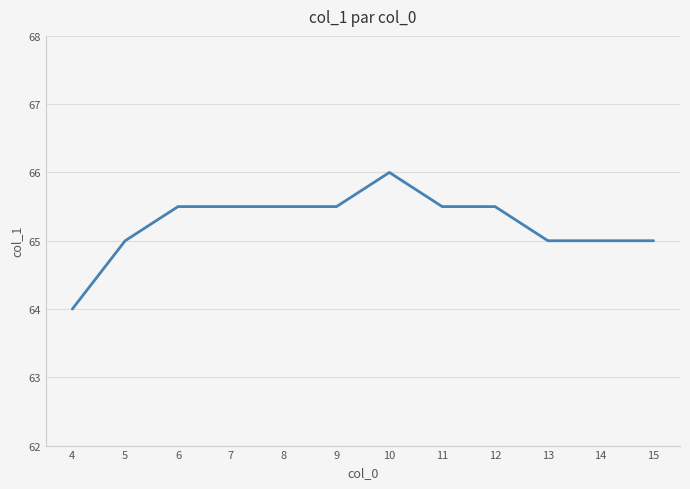

Which has a higher value, 5 or 6?

6